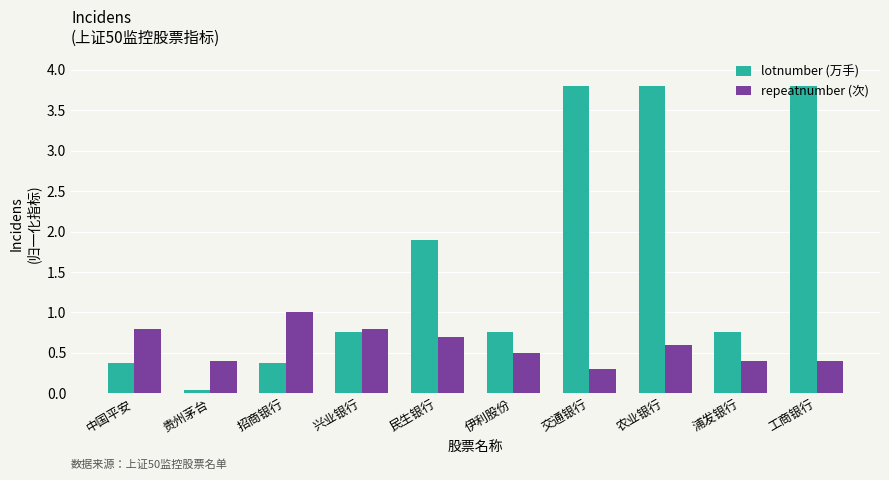

What is the total value across all series at 交通银行?

4.1